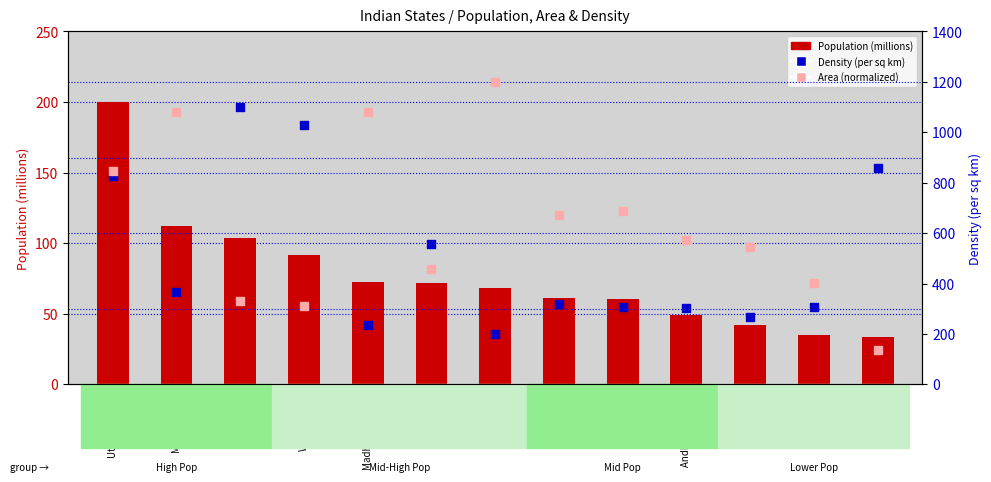

At how many categories does at least one series exceed 934?

5